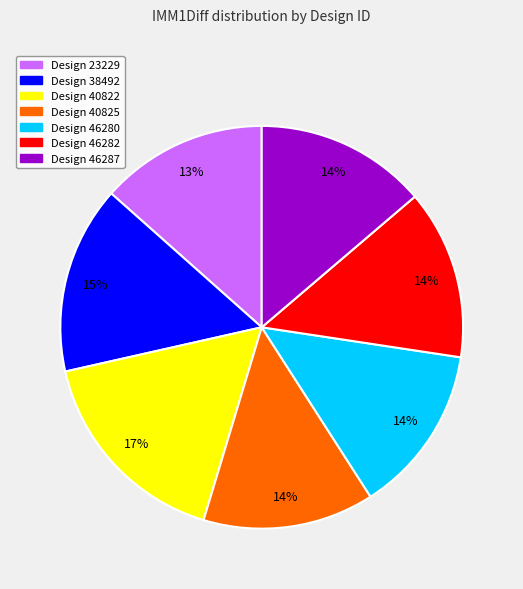

To the nearest percent, what is the average slice percentage?

14%